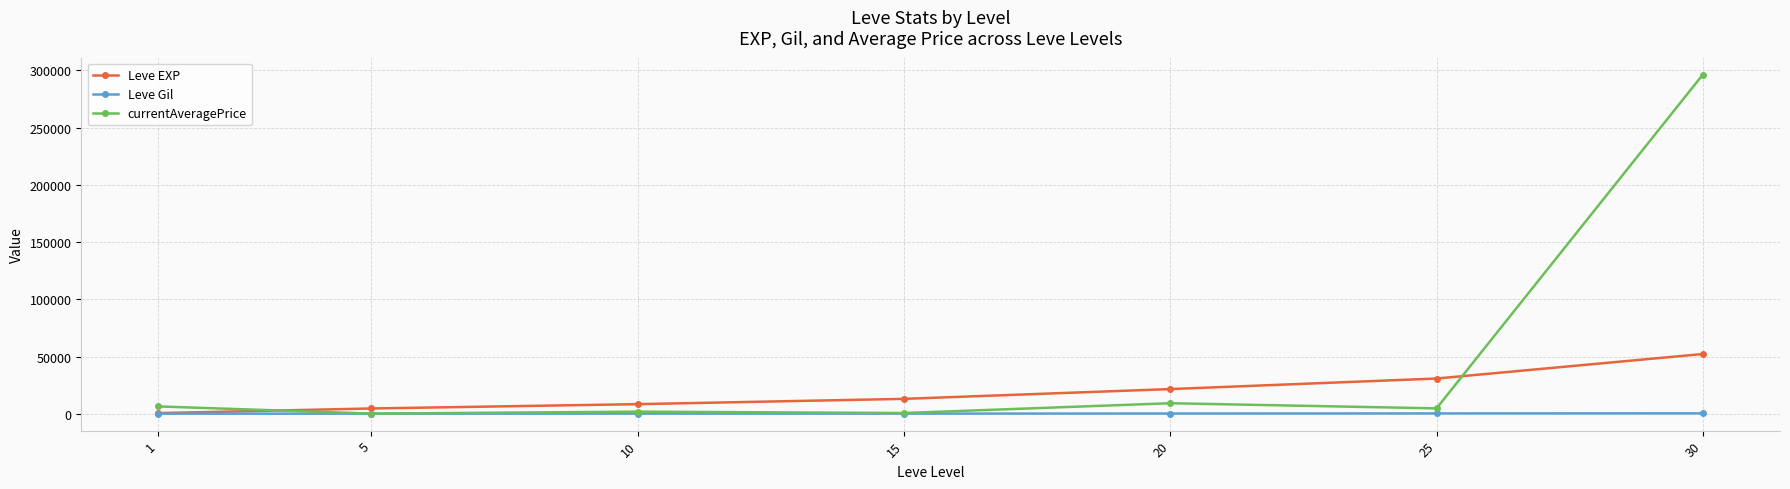

List the series in order of their overall mean, lowest first.

Leve Gil, Leve EXP, currentAveragePrice